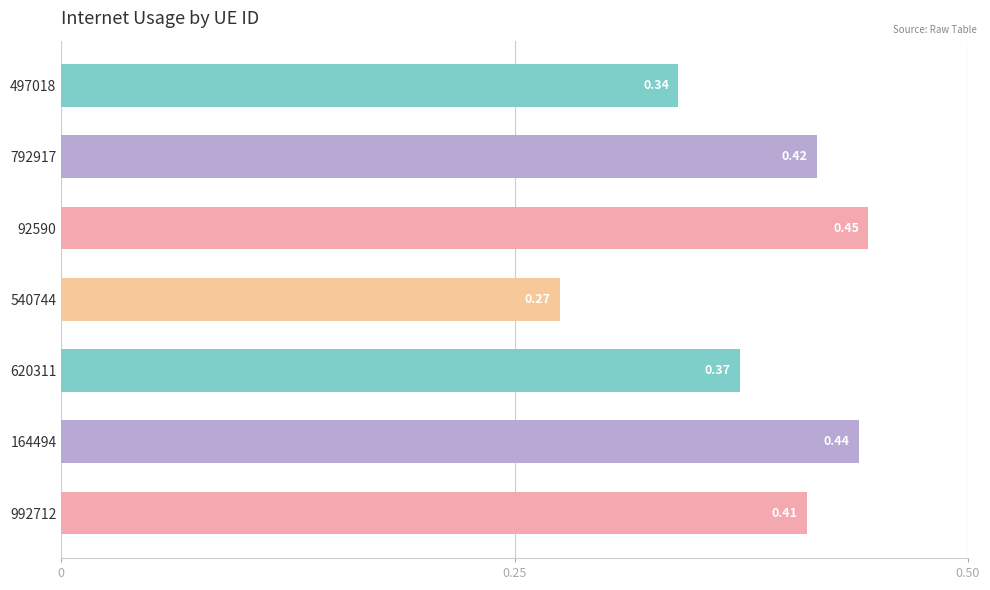

What is the sum of the values at 992712 and 92590?

0.9